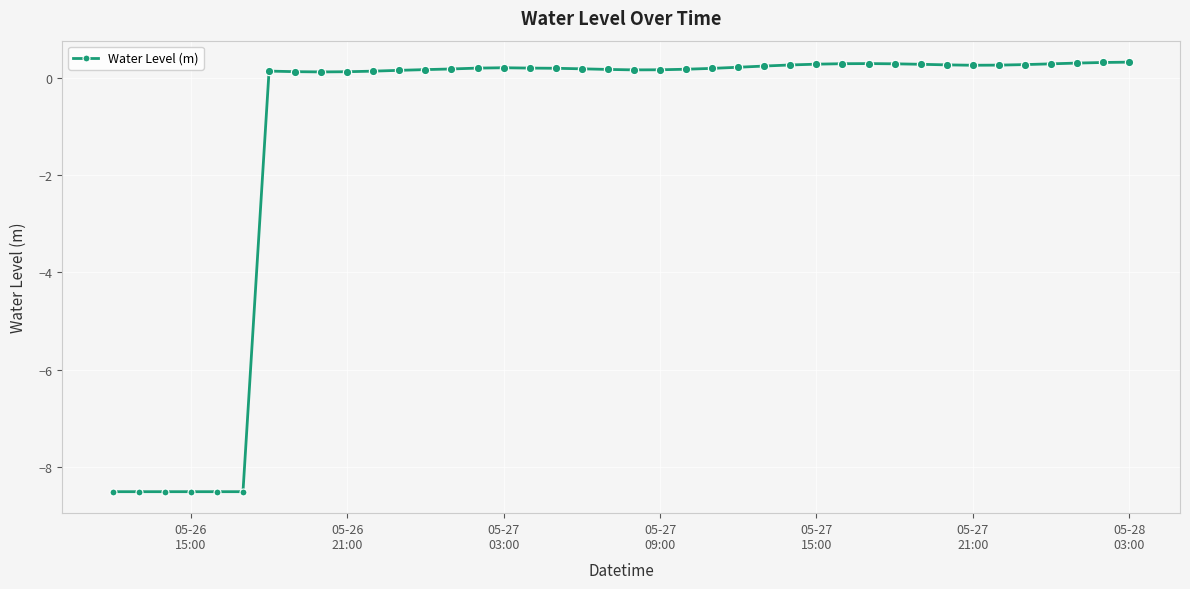

What is the greatest value displayed?

0.3